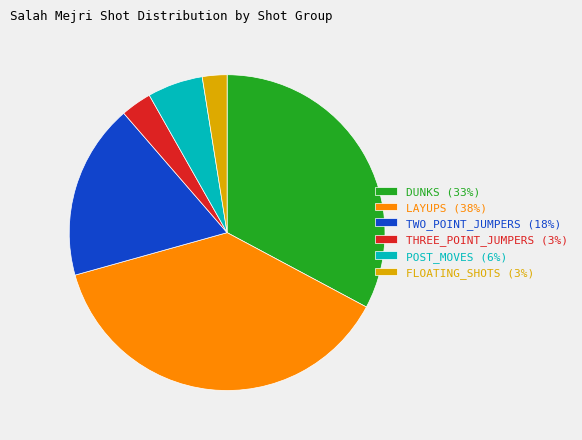

Rank the categories by value from highest to lowest.

LAYUPS, DUNKS, TWO_POINT_JUMPERS, POST_MOVES, THREE_POINT_JUMPERS, FLOATING_SHOTS